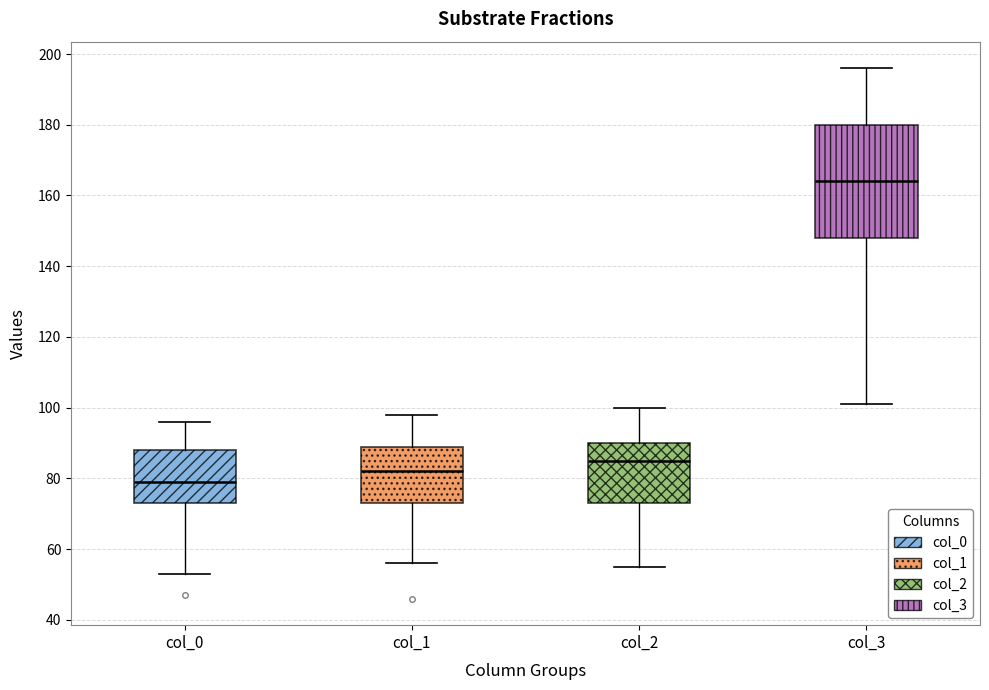

Where does the upper whisker of the box for col_3 end on the y-axis? The values are not printed on the chart, so give them approximately, as read against the axis.

196